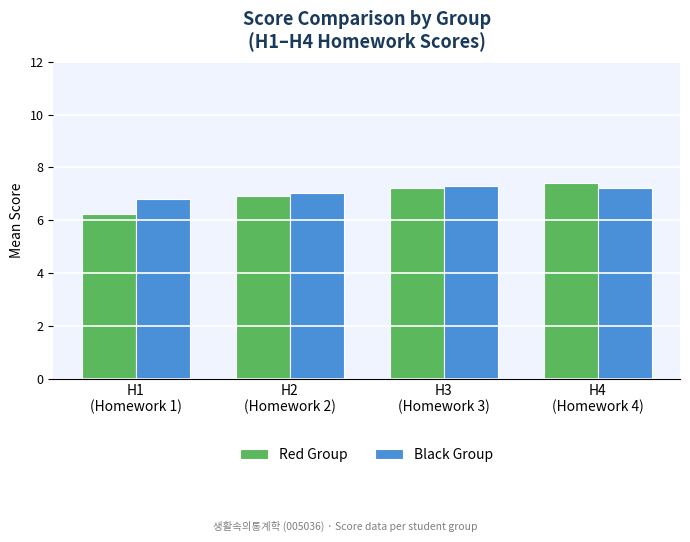

Where is Black Group nearest to the value 7?

H2
(Homework 2)